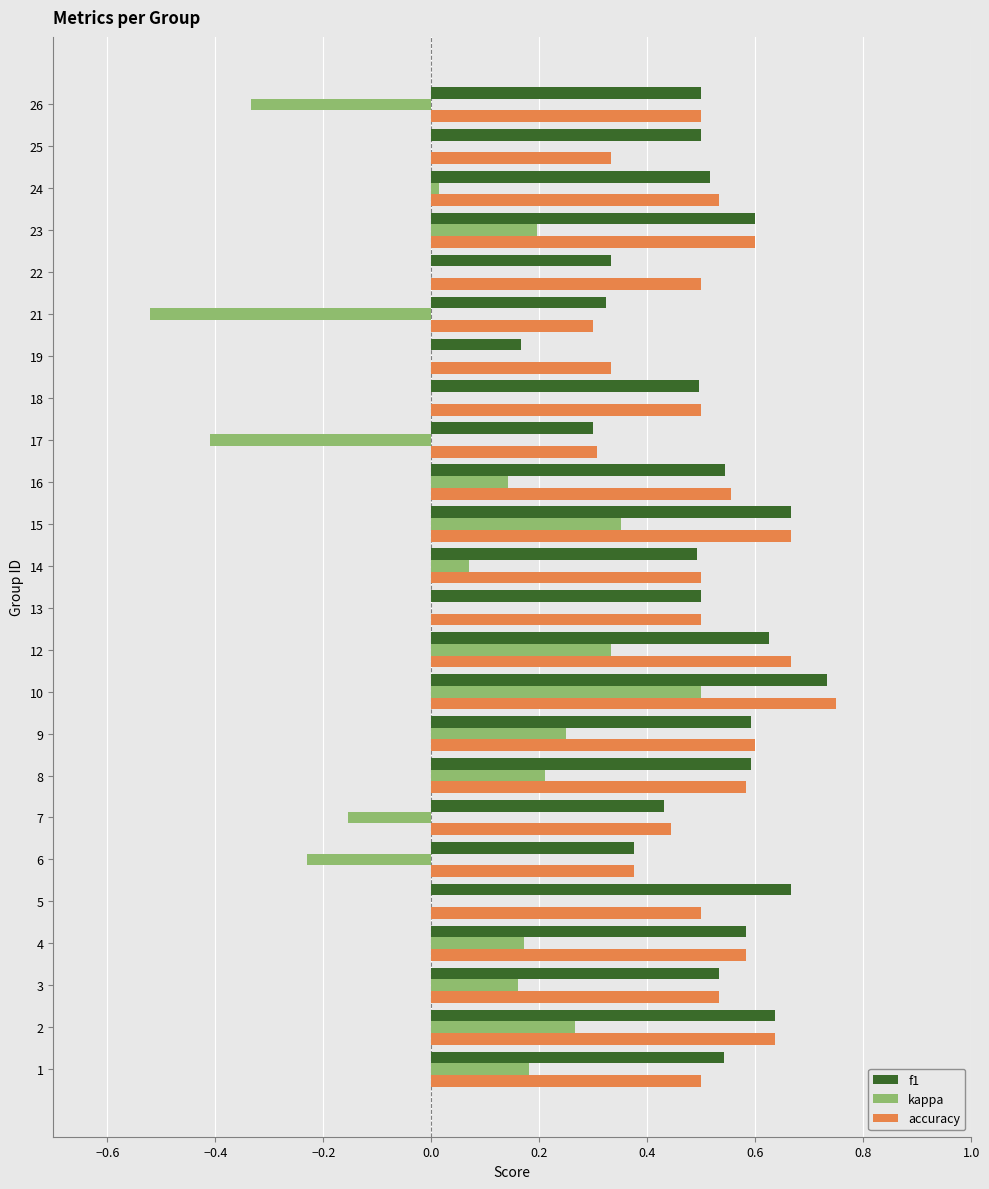

What is the total value across all series at 9?

1.4